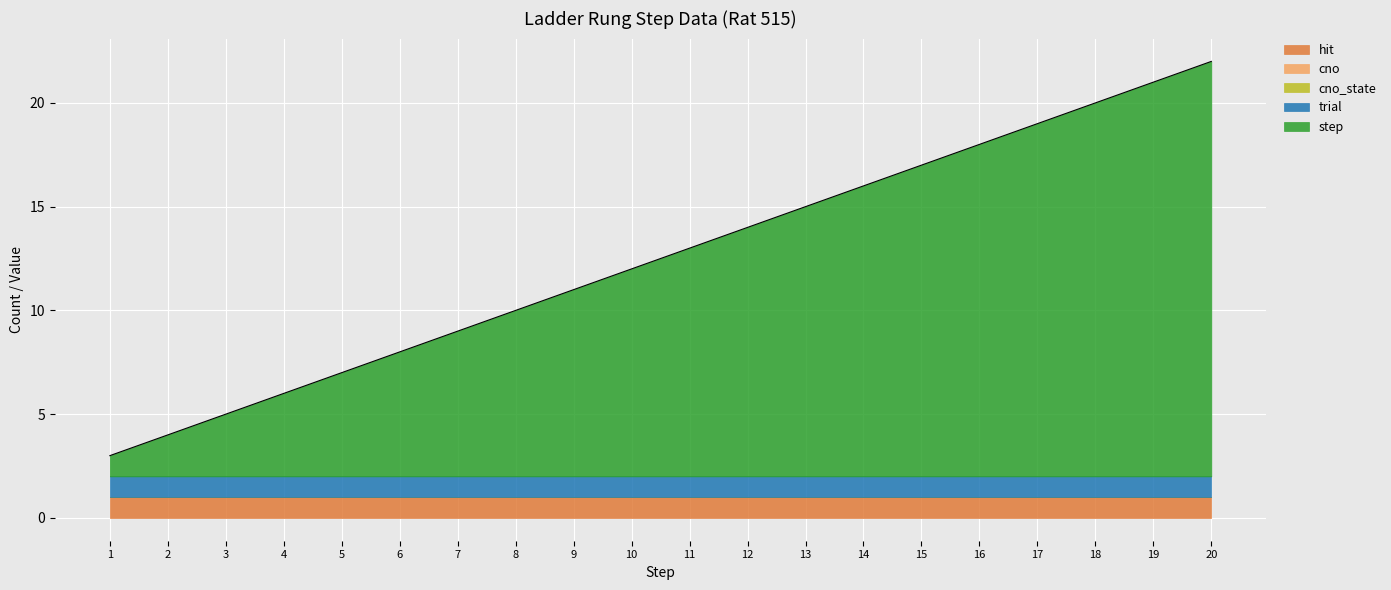

What is the maximum value shown in the chart?

20